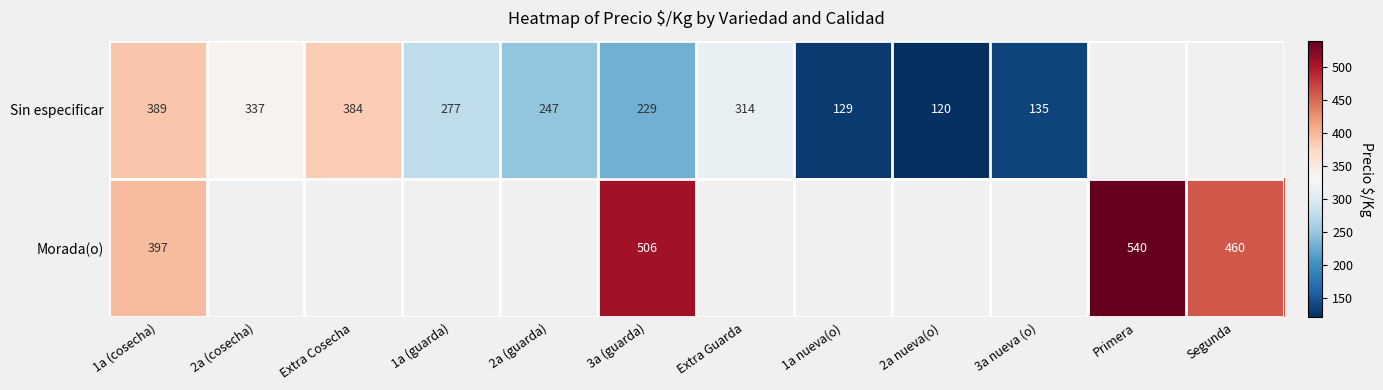

At which category does the chart reach its peak across all series?

Primera